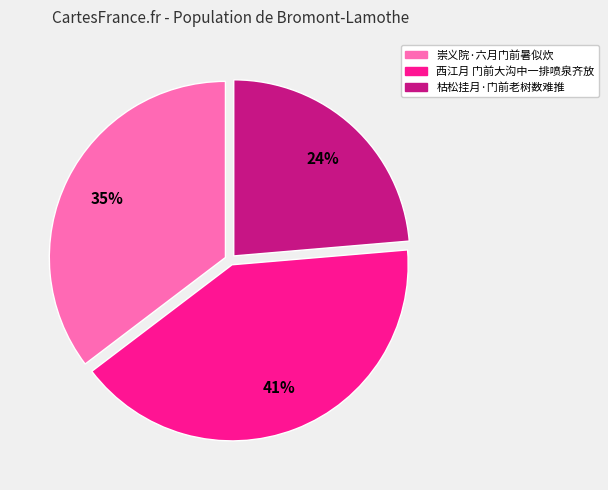

How many segments does this pie chart have?

3